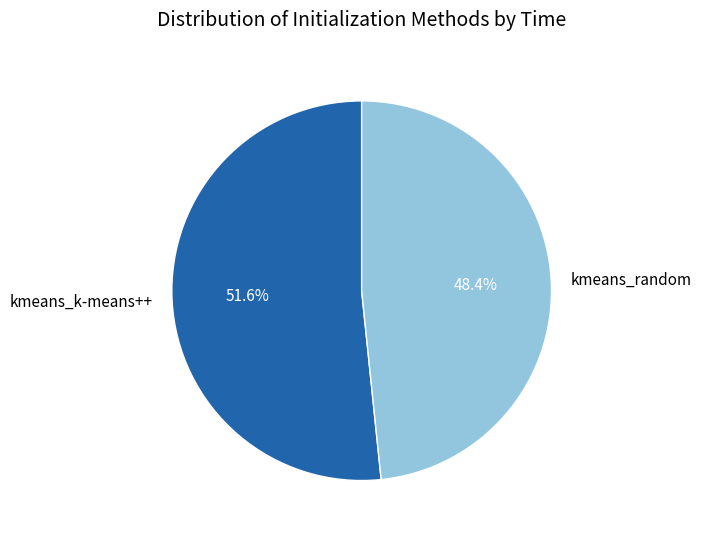

Which category has the biggest portion of the pie?

kmeans_k-means++